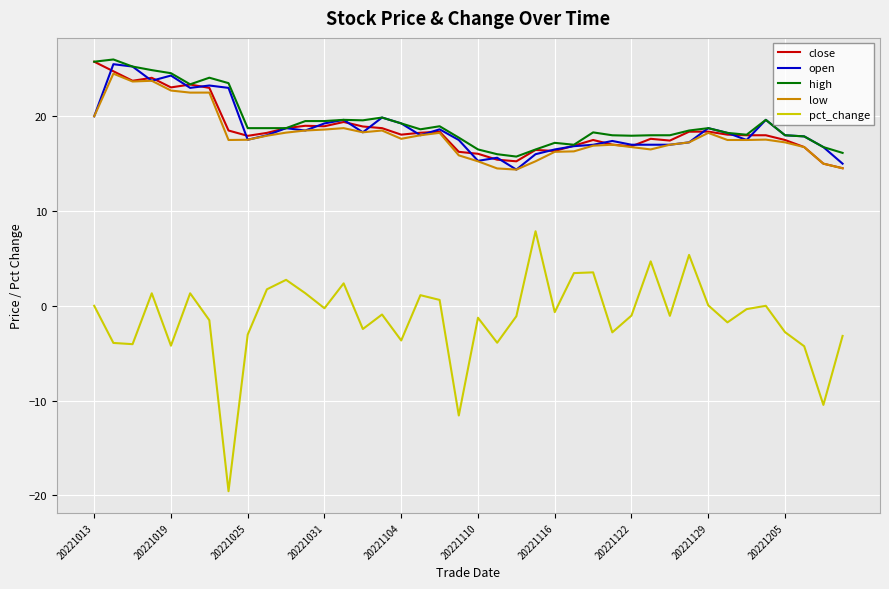

Which series has the largest range (max minus min)?

pct_change